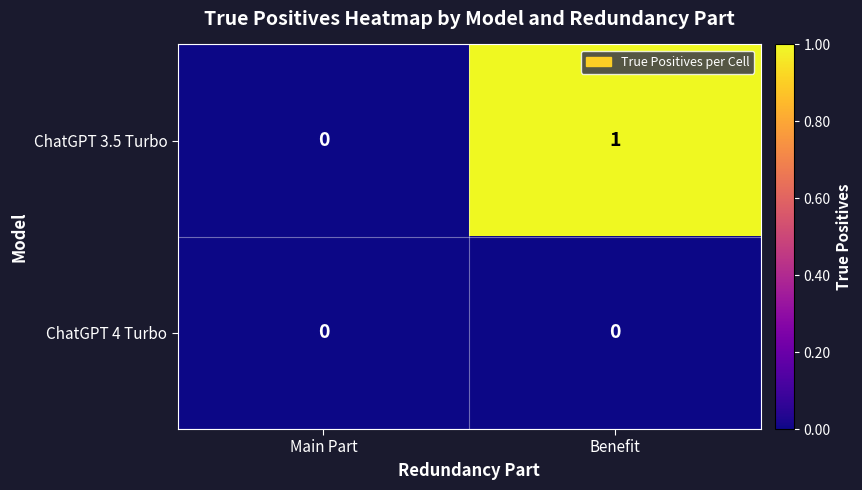

At which category is the sum across all series the highest?

Benefit